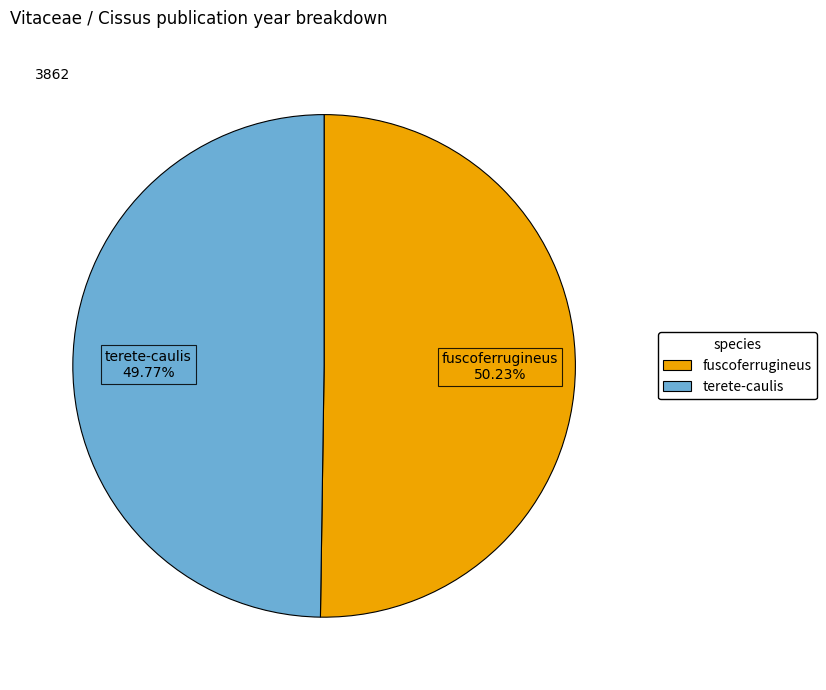

Do terete-caulis and fuscoferrugineus together represent more than half of the pie?

Yes